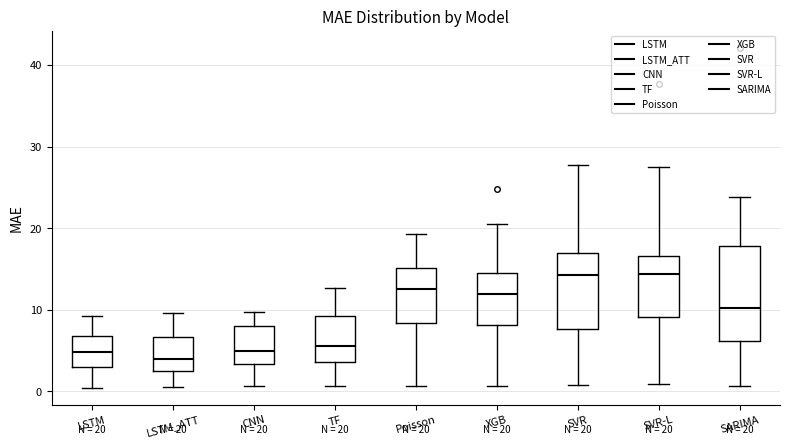

Which box is the tallest, from its lower edge to its upper edge?

SARIMA